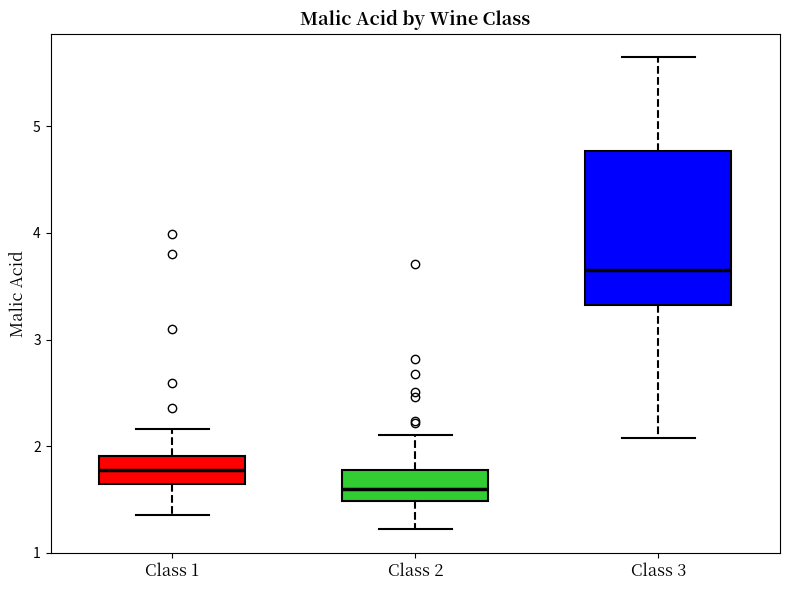

Which box is the tallest, from its lower edge to its upper edge?

Class 3